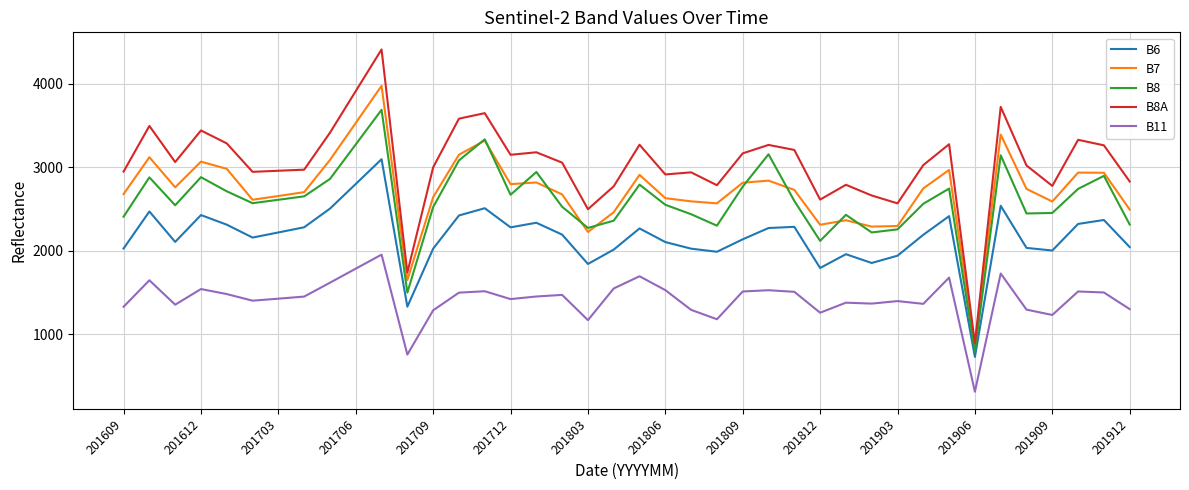

True or false: B8A and B11 cross at least once.

False